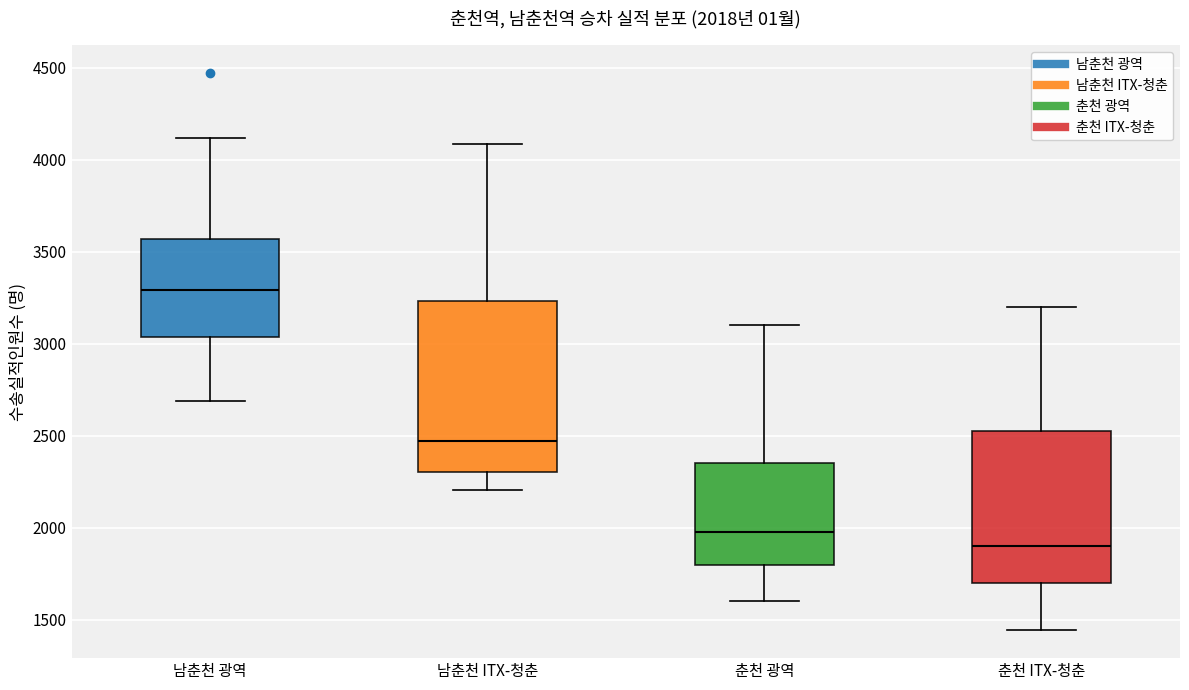

Which box's median line is the lowest?

춘천 ITX-청춘